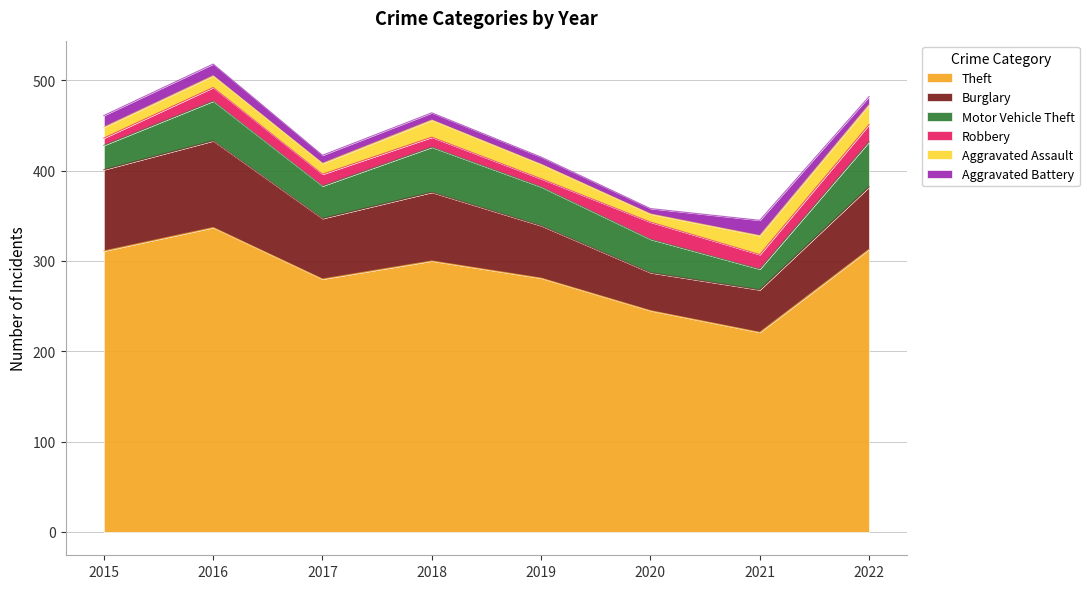

At how many categories does at least one series exceed 240?

7